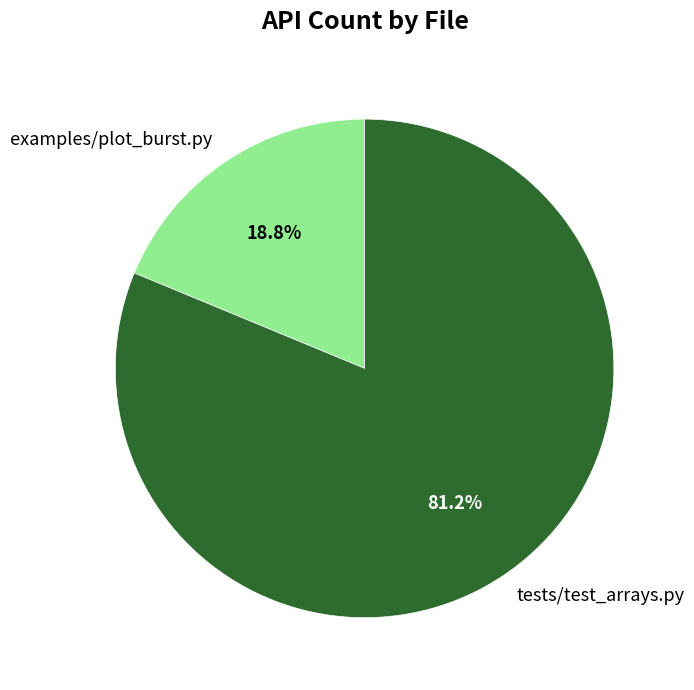

How many segments does this pie chart have?

2